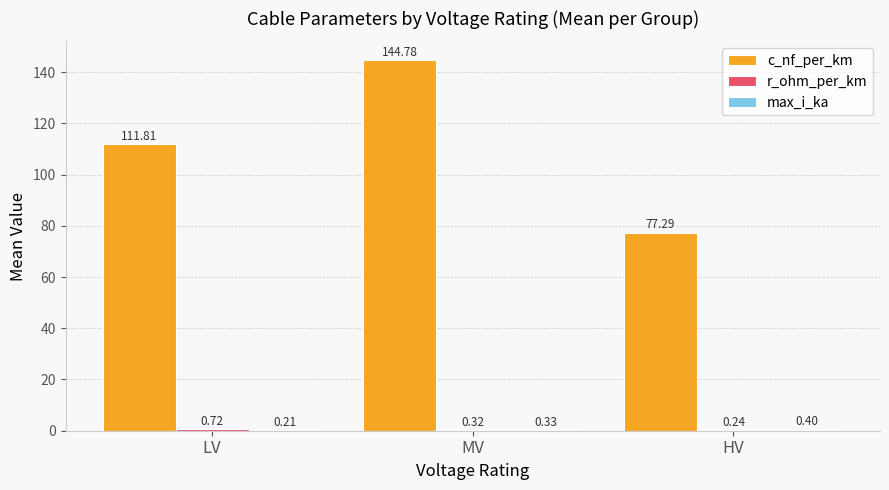

Which series has the largest total across all categories?

c_nf_per_km